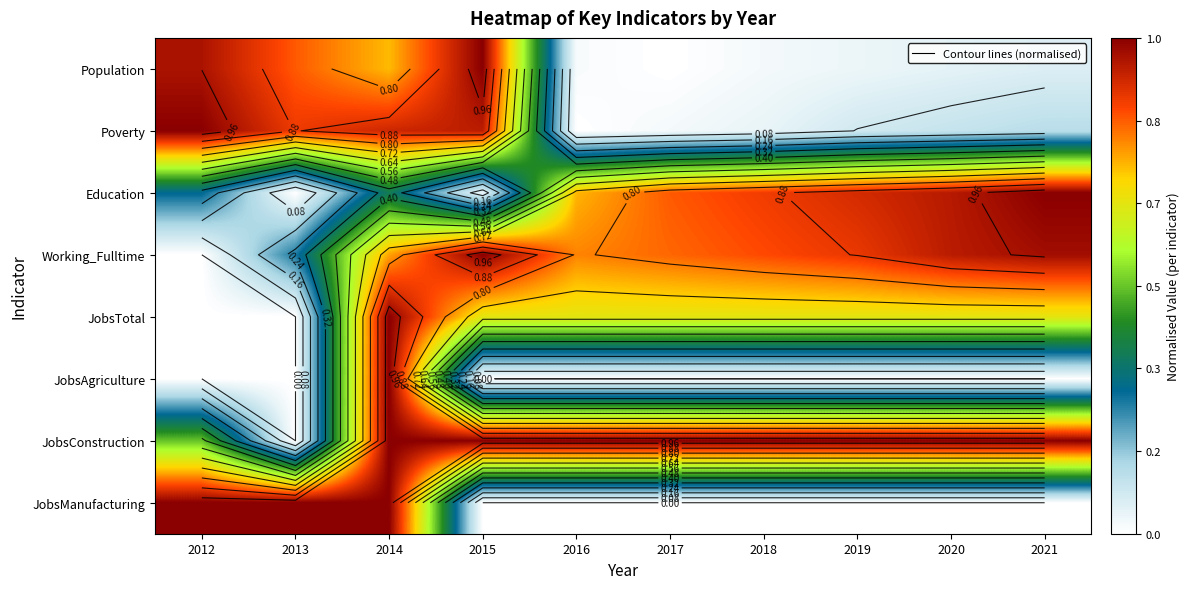

Which label corresponds to the smallest value in the chart?

2017